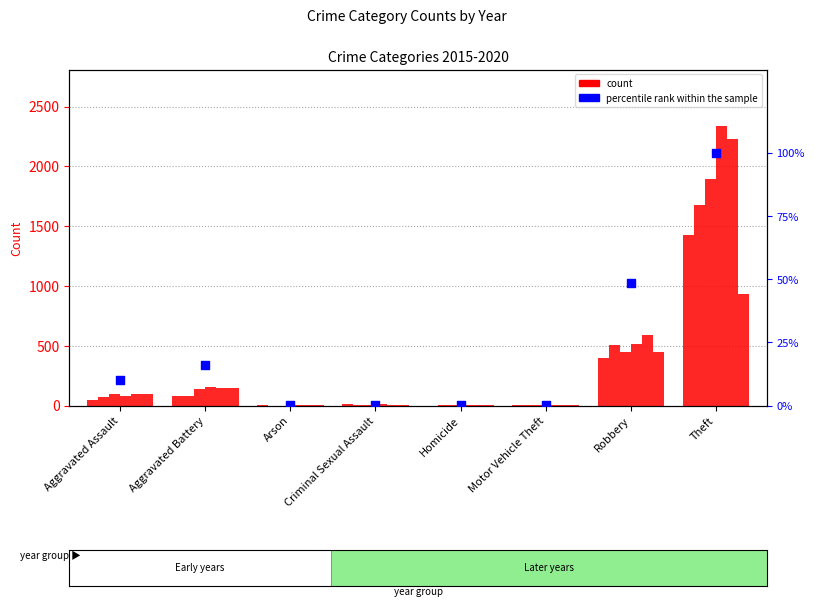

Which has a higher value, Aggravated Assault or Arson?

Aggravated Assault